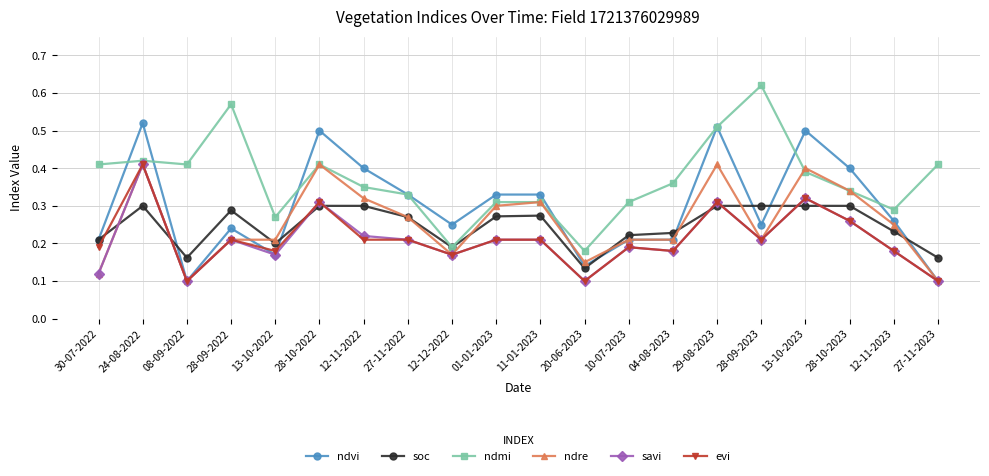

Which category has the highest value across all series?

28-09-2023